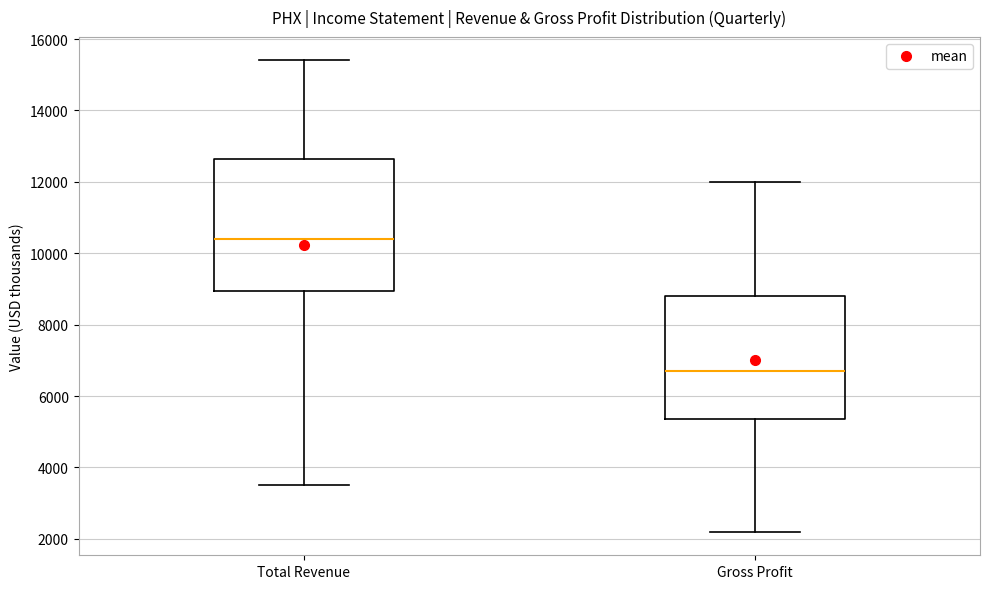

Where is the upper edge of the box for Gross Profit on the y-axis? The values are not printed on the chart, so give them approximately, as read against the axis.

8800